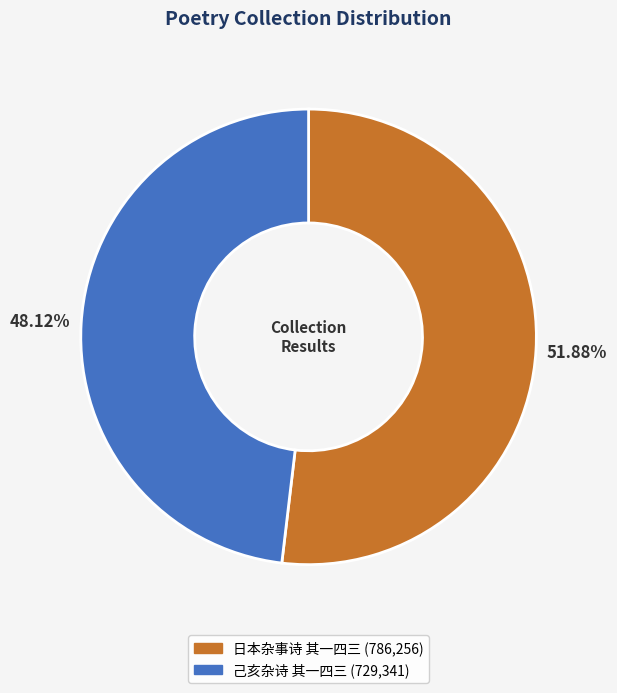

Rank the categories by value from highest to lowest.

日本杂事诗 其一四三, 己亥杂诗 其一四三